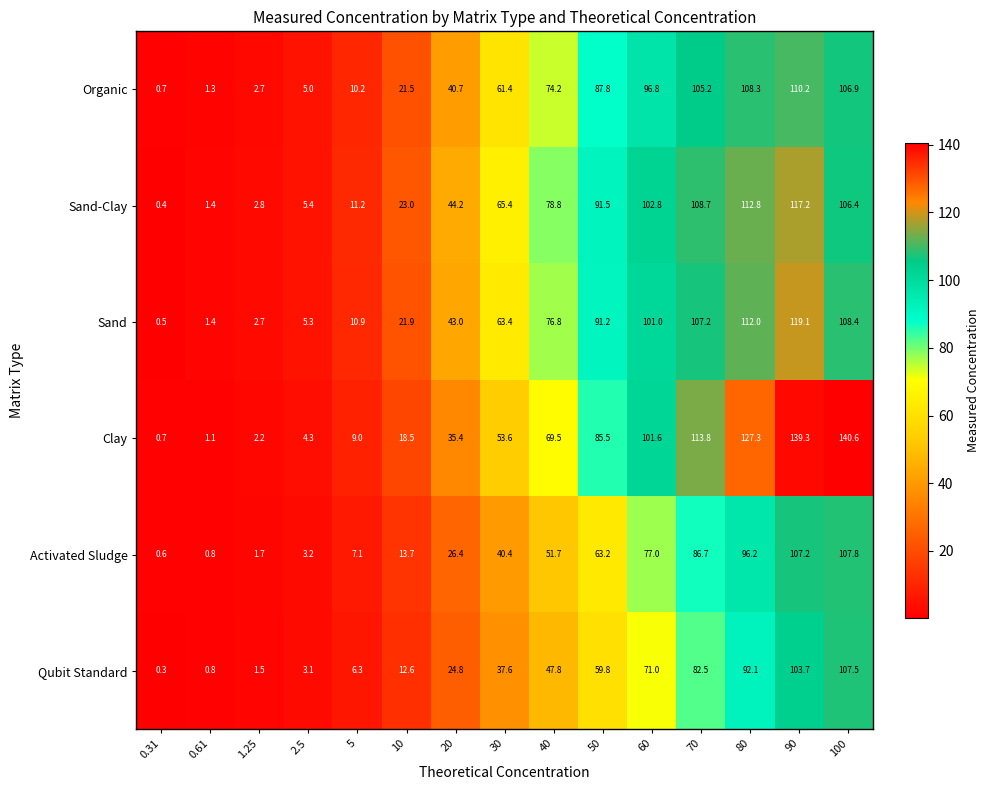

Is it true that Sand-Clay equals 155.1 at 50?

False